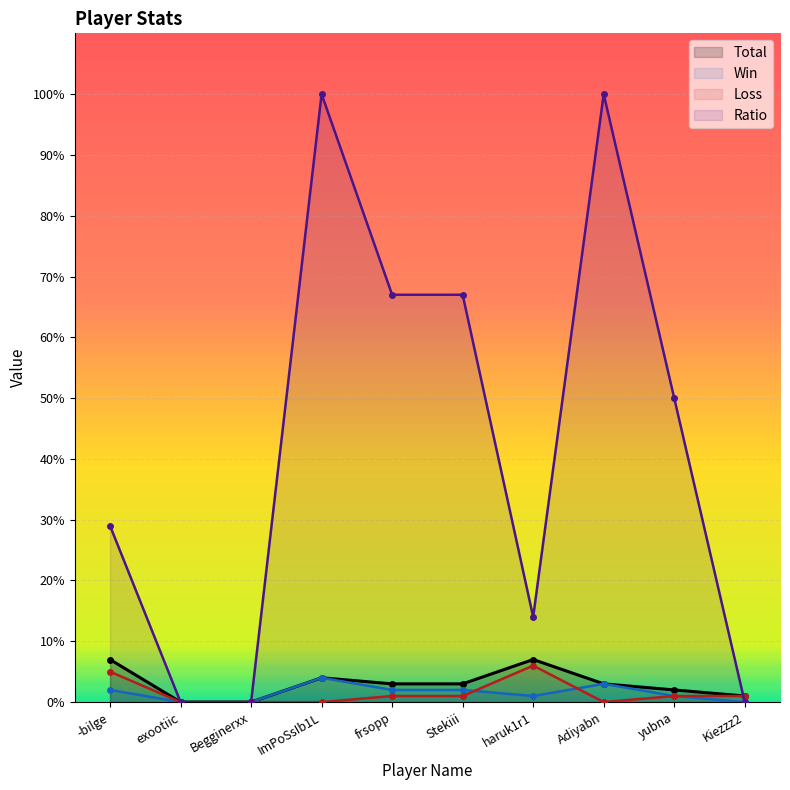

Is the value of Loss at Adiyabn greater than the value of Total at Begginerxx?

No